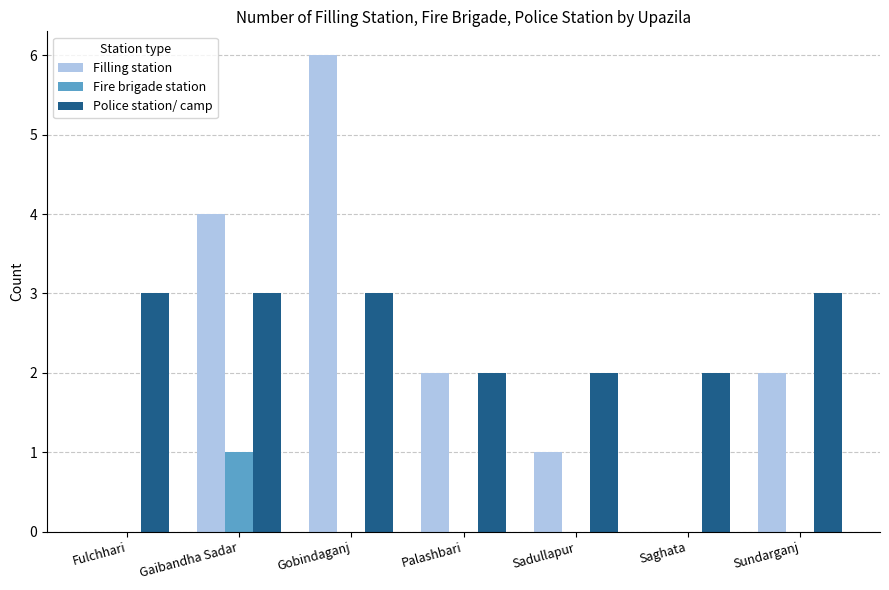

Which label corresponds to the largest value in the chart?

Gobindaganj